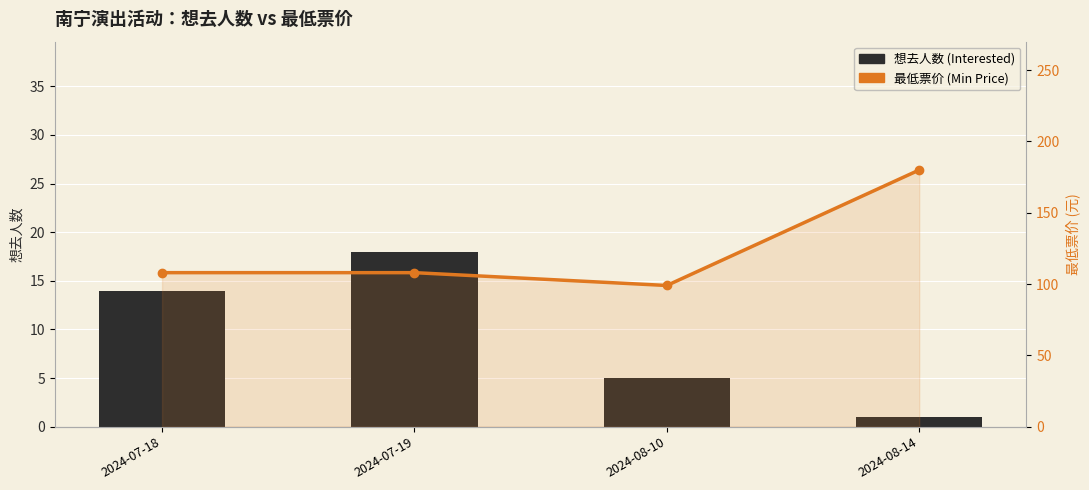

Which series has the largest total across all categories?

最低票价 (Min Price)